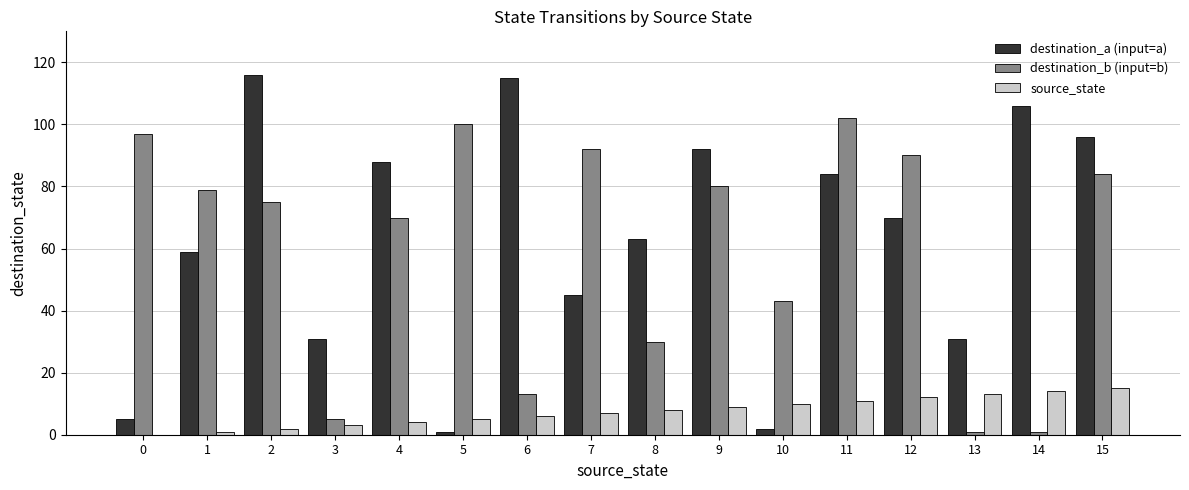

What is the sum of all destination_a (input=a) values?

1004